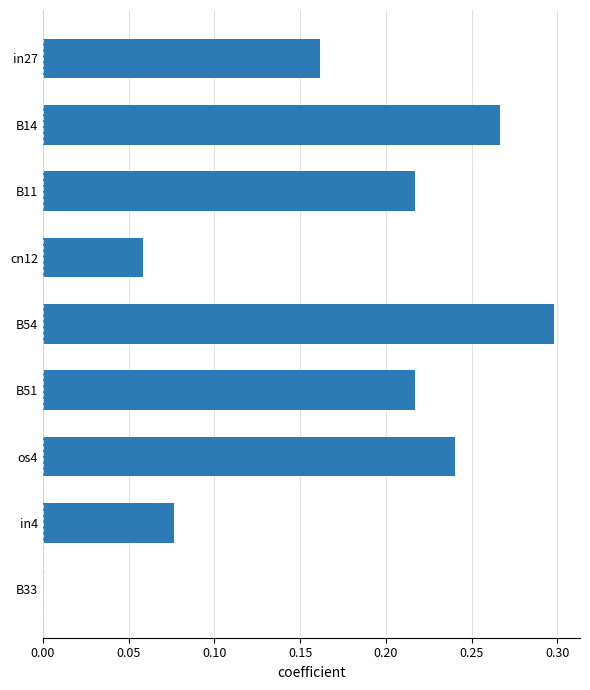

What is the sum of all values?

1.5